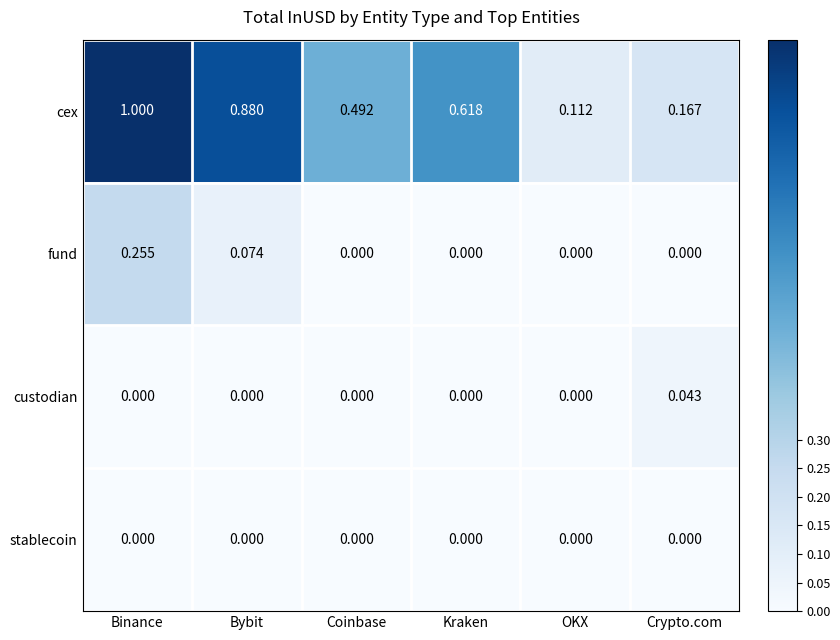

Which series has the widest spread of values?

cex